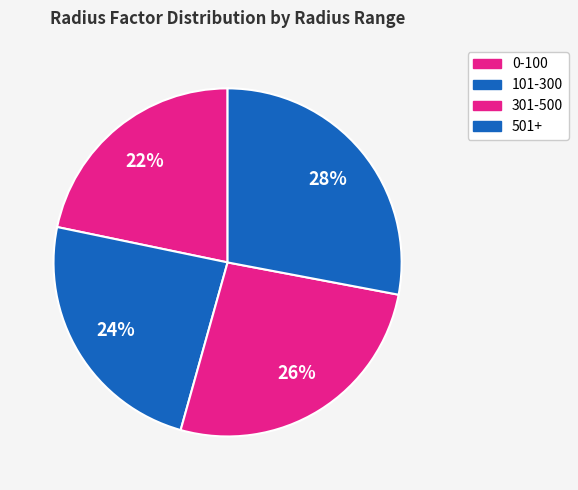

How many slices are in this pie chart?

4